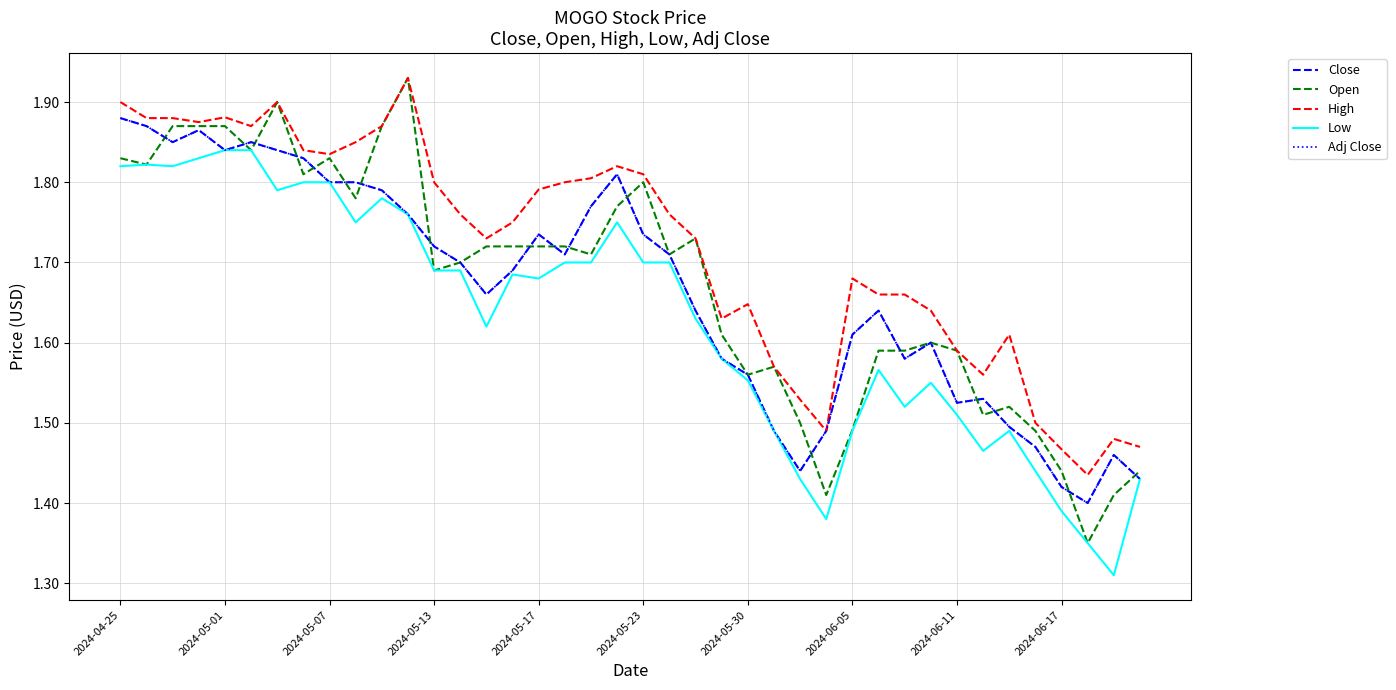

True or false: Open and High cross at least once.

False